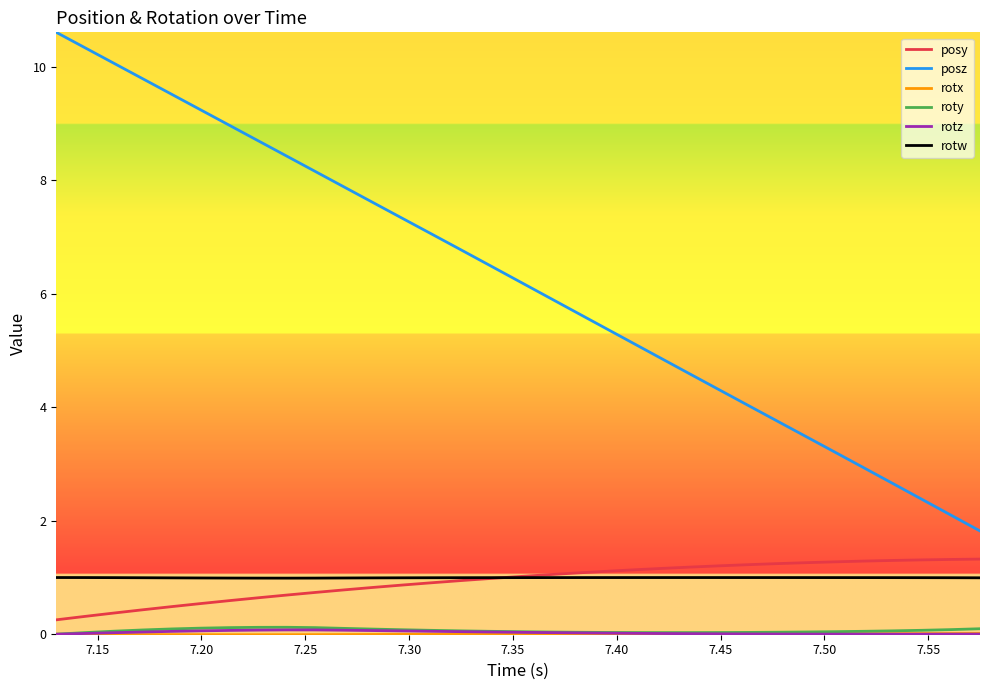

Which series has the widest spread of values?

posz